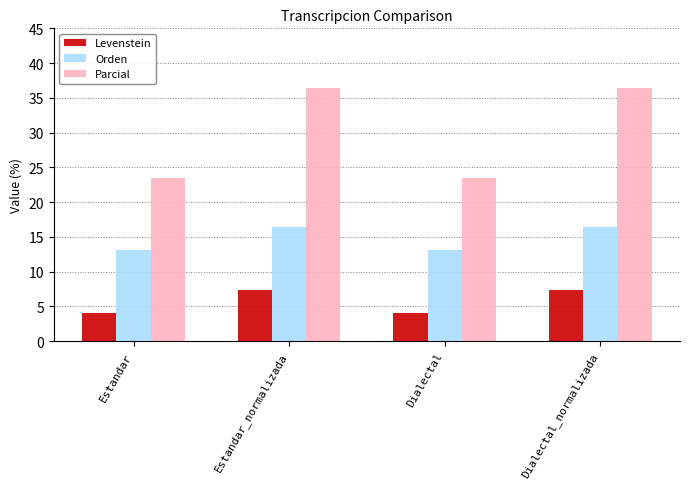

What is the total value across all series at Dialectal?

40.8